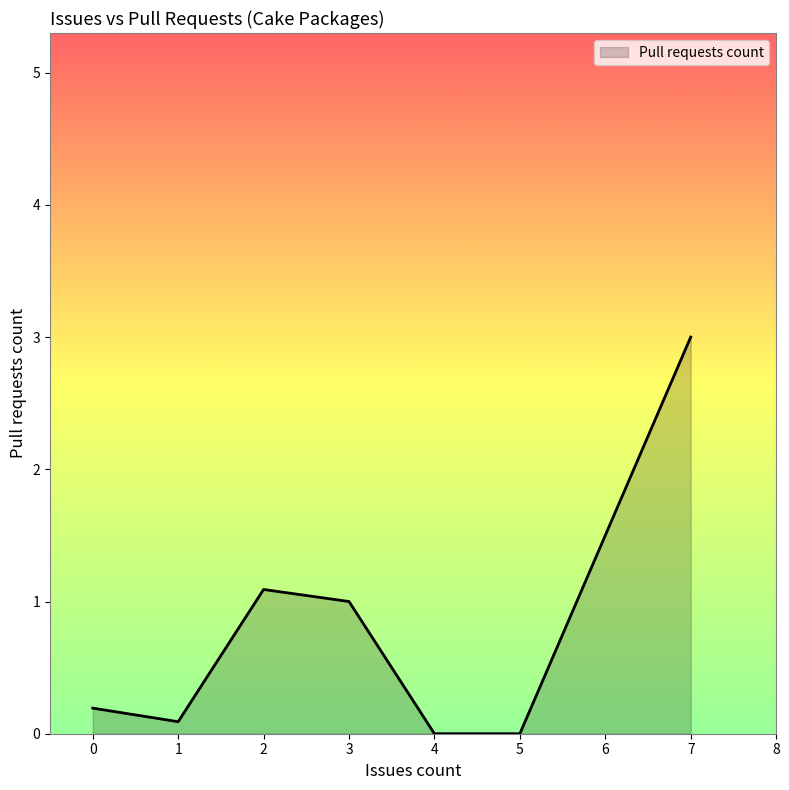

Count the number of categories in the chart.

7